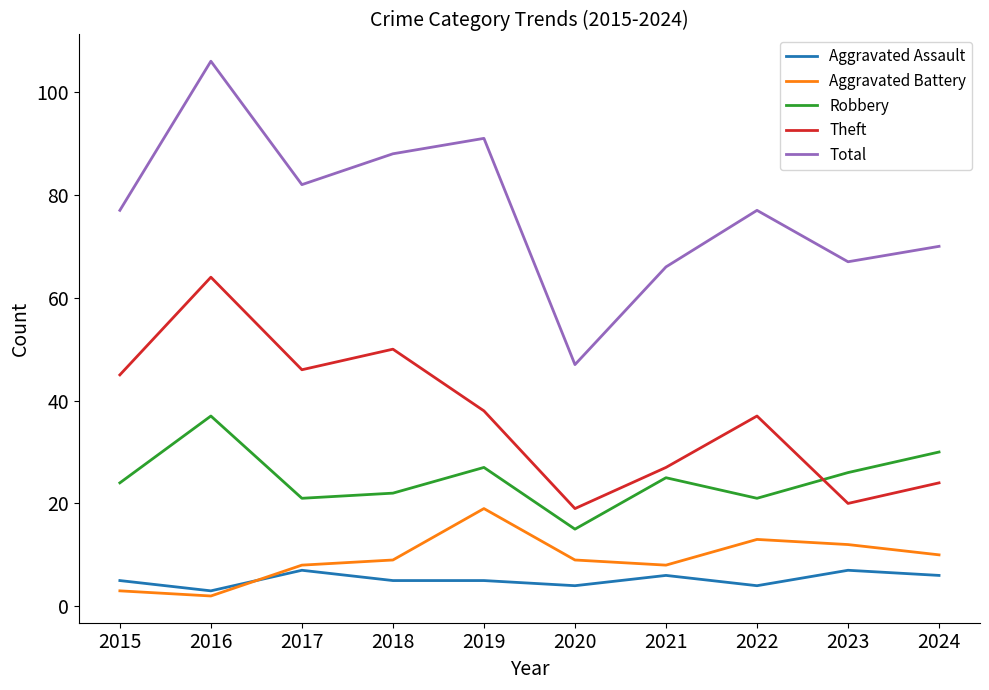

Is this an area chart (filled region under the line)?

No